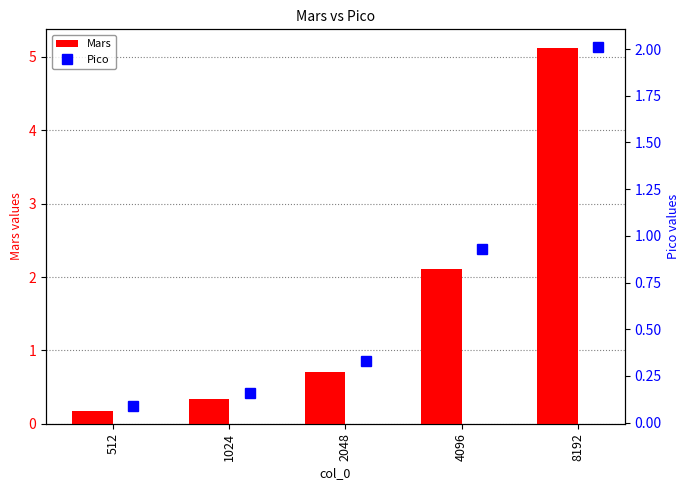

At which label does Mars reach its peak?

8192